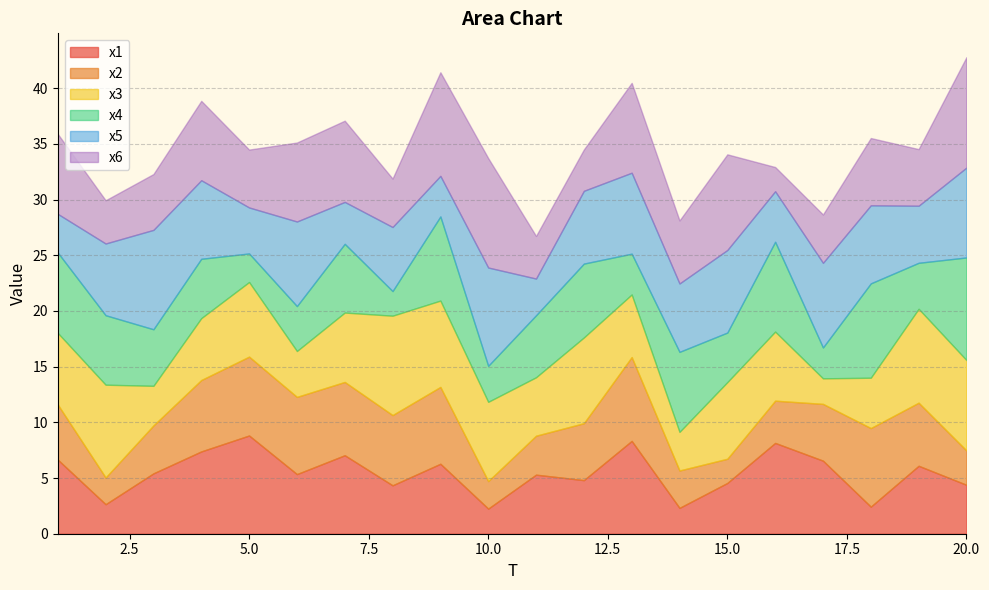

The value of x1 at 13 is 5.2. True or false?

False